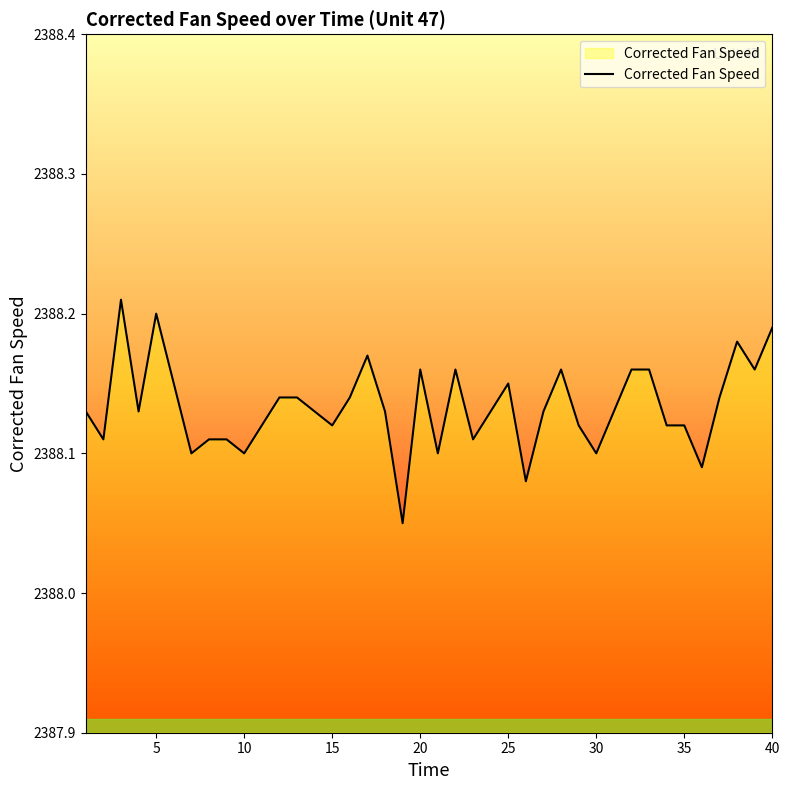

Does the chart display data point markers on the line(s)?

No